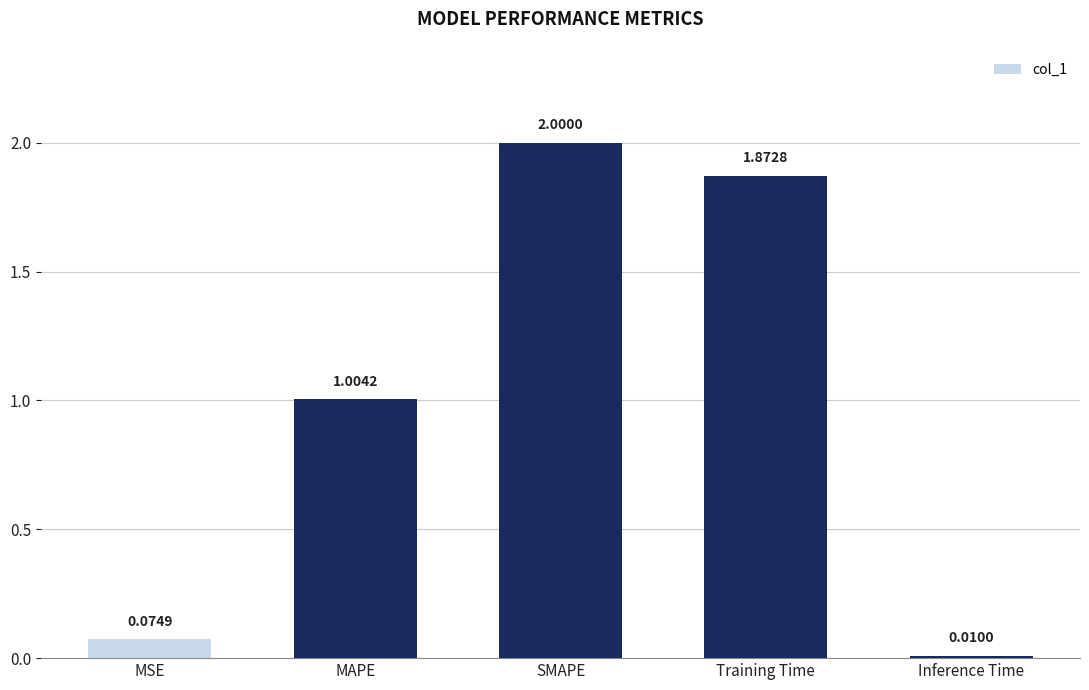

Which category has the highest value across all series?

SMAPE